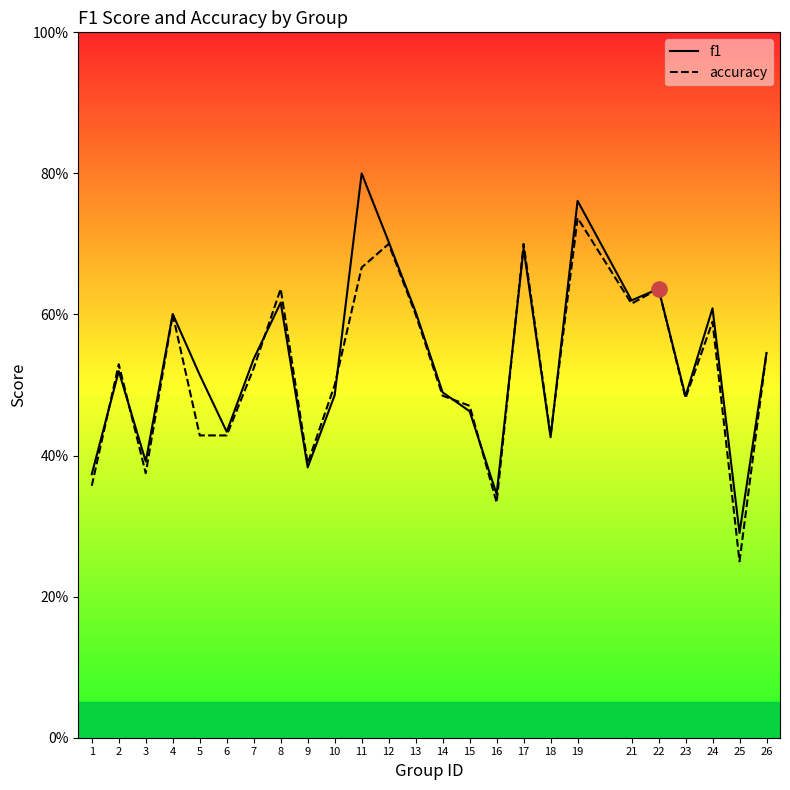

At how many categories does at least one series exceed 0?

25